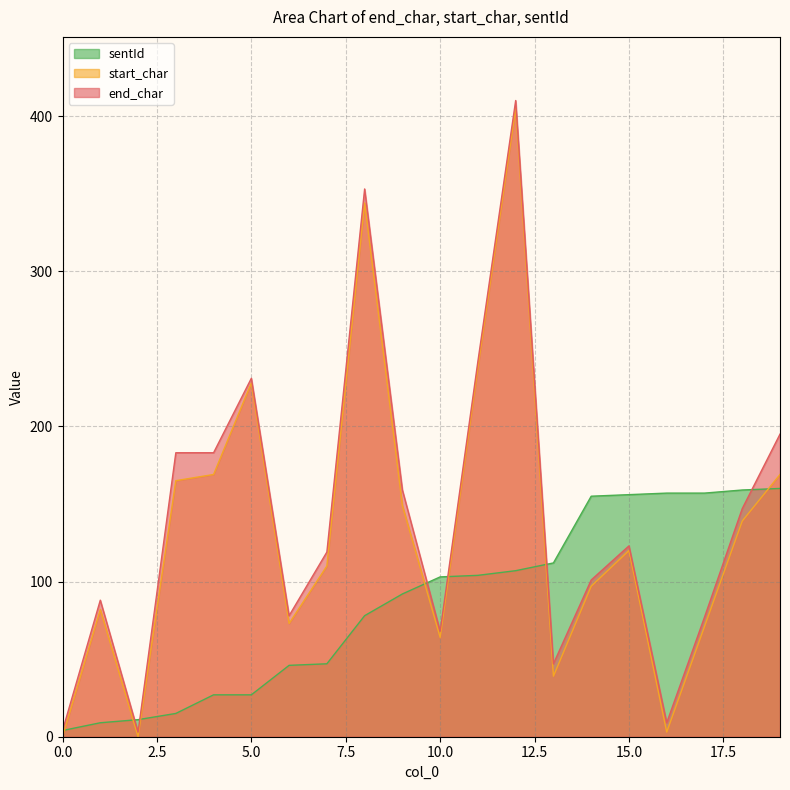

How many lines are shown in the chart?

3